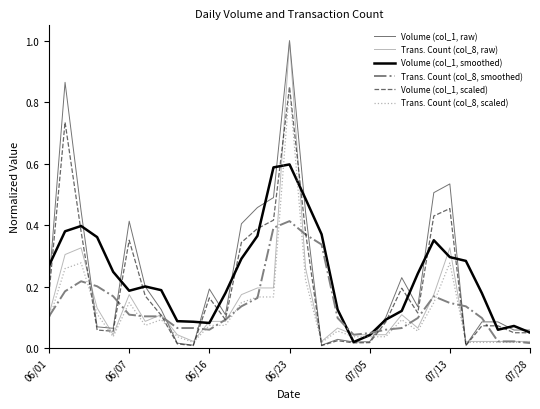

How many lines are shown in the chart?

6